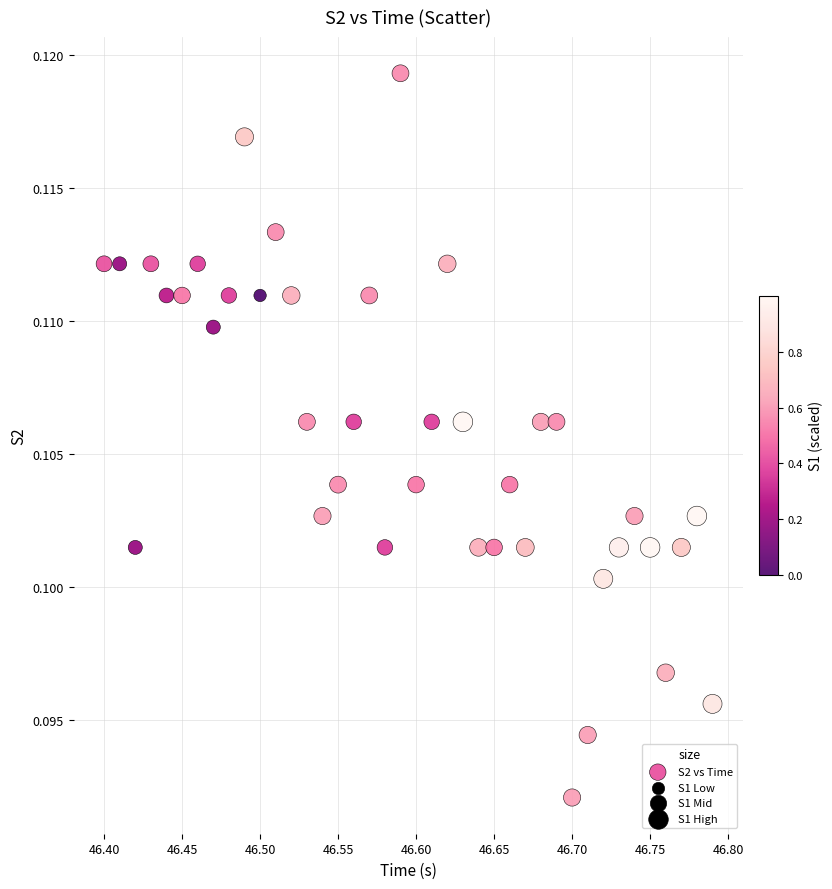

What is the range of X values (max minus min)?

0.4